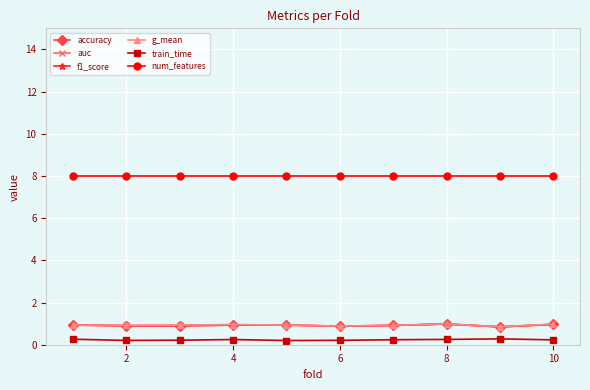

At how many categories does at least one series exceed 2?

10